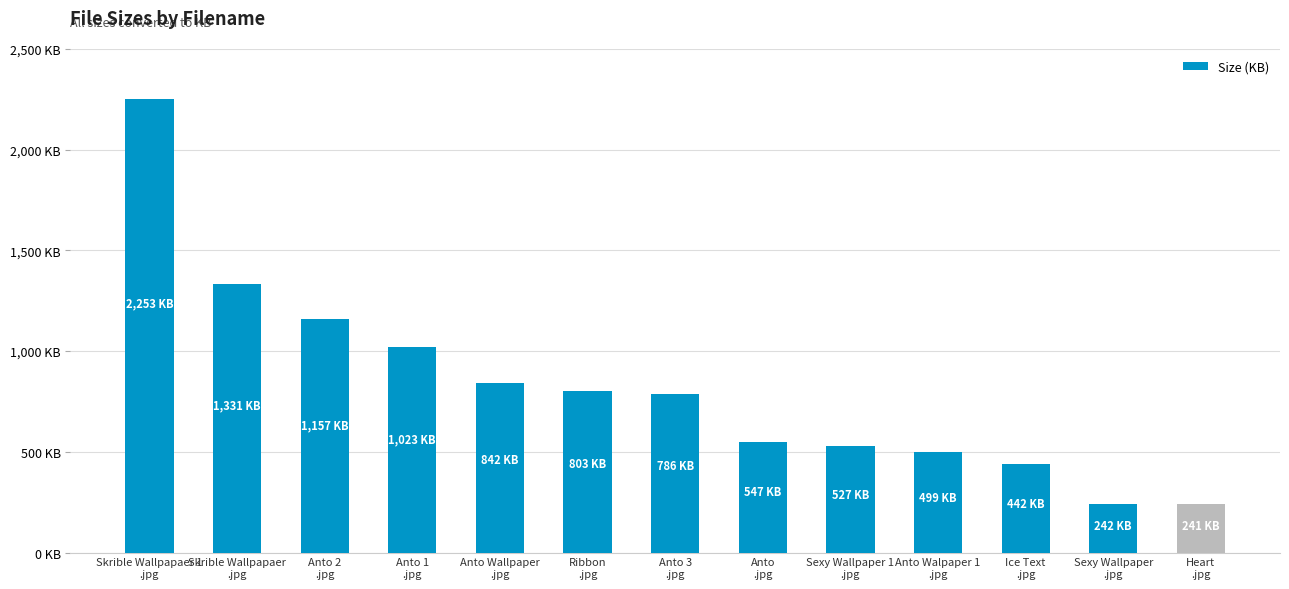

Does the chart contain any negative values?

No